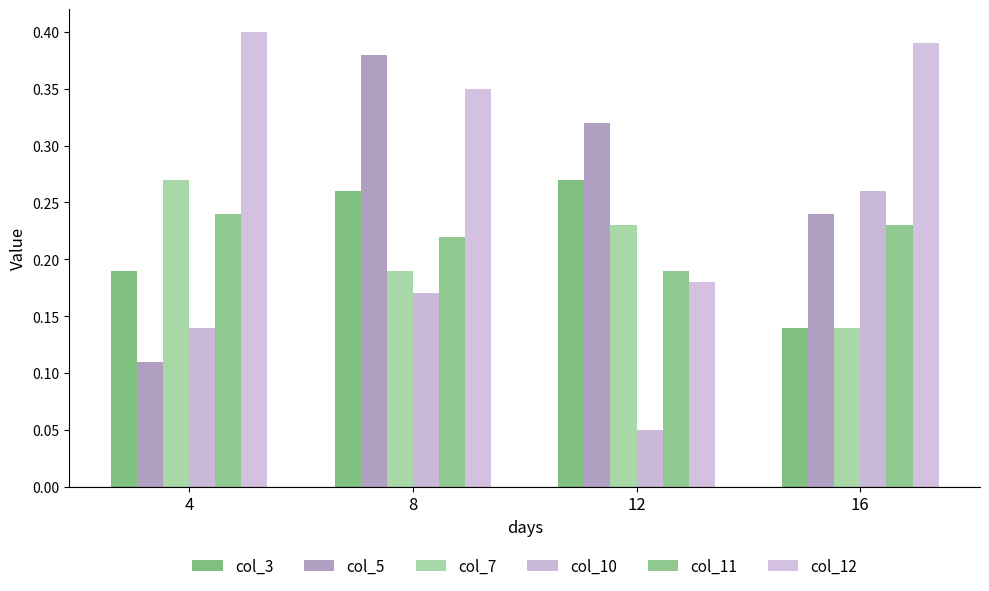

How many categories are shown in the chart?

4